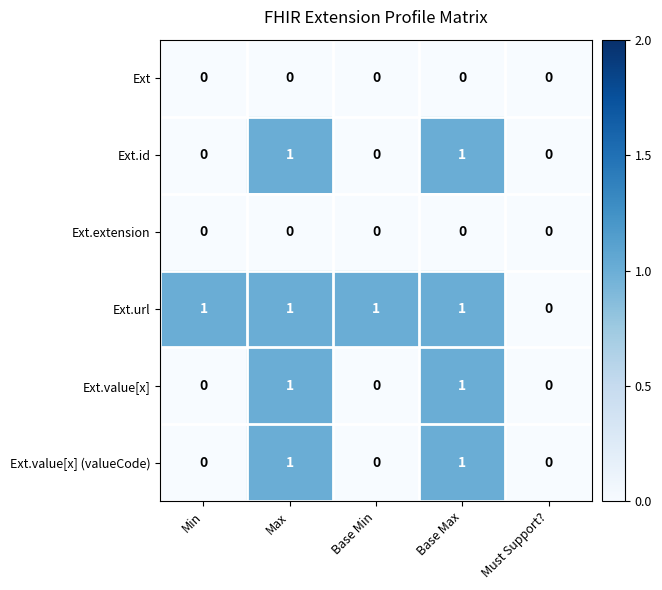

Which series has the largest total across all categories?

Ext.url